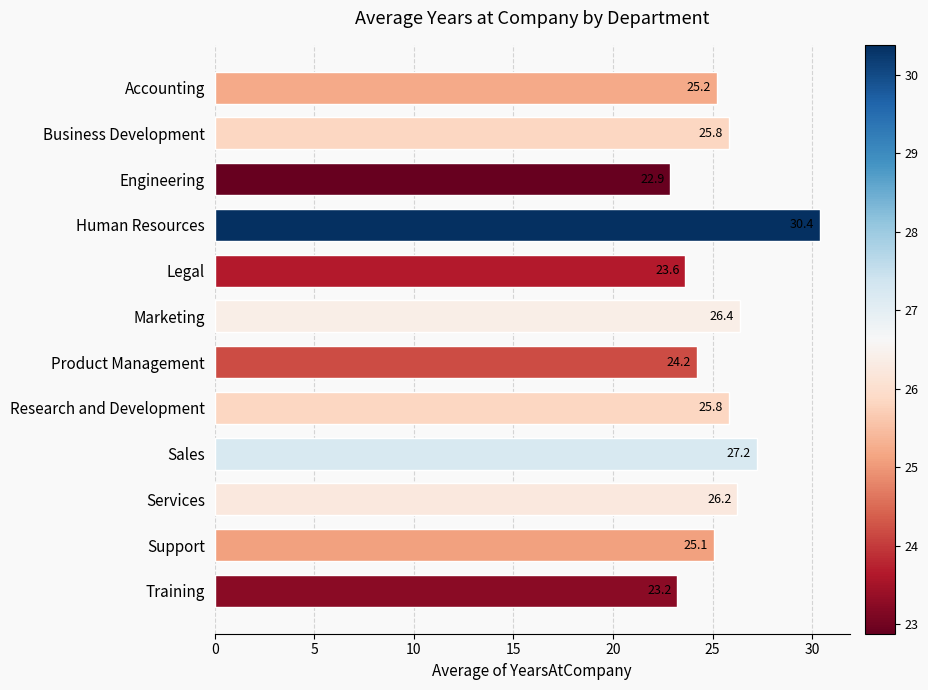

What is the ratio of the value at Sales to the value at Training?

1.2